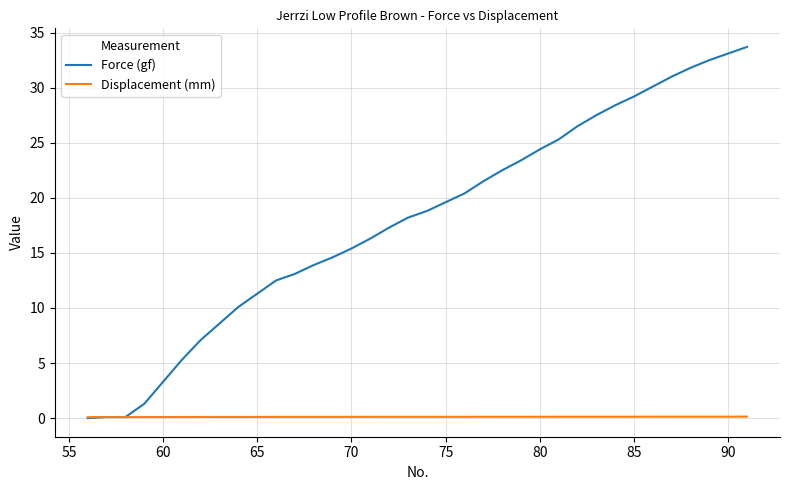

List the series in order of their overall mean, highest first.

Force (gf), Displacement (mm)